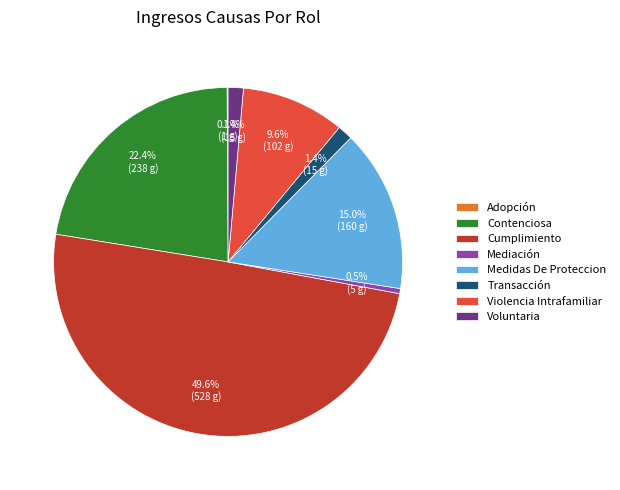

Combined, what portion of the pie is Contenciosa and Medidas De Proteccion?

37.4%